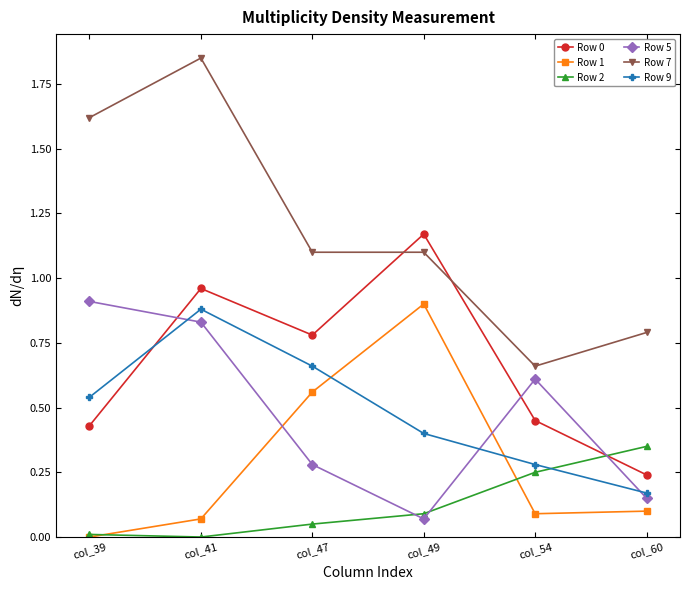

True or false: Row 0 and Row 1 cross at least once.

False